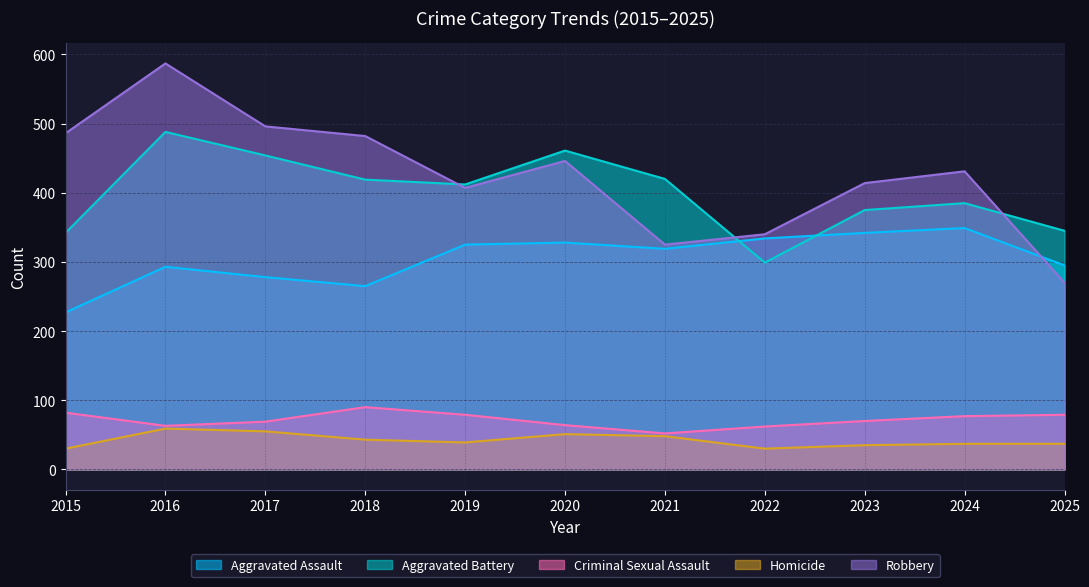

List the labels in order of Aggravated Assault value, largest first.

2024, 2023, 2022, 2020, 2019, 2021, 2025, 2016, 2017, 2018, 2015